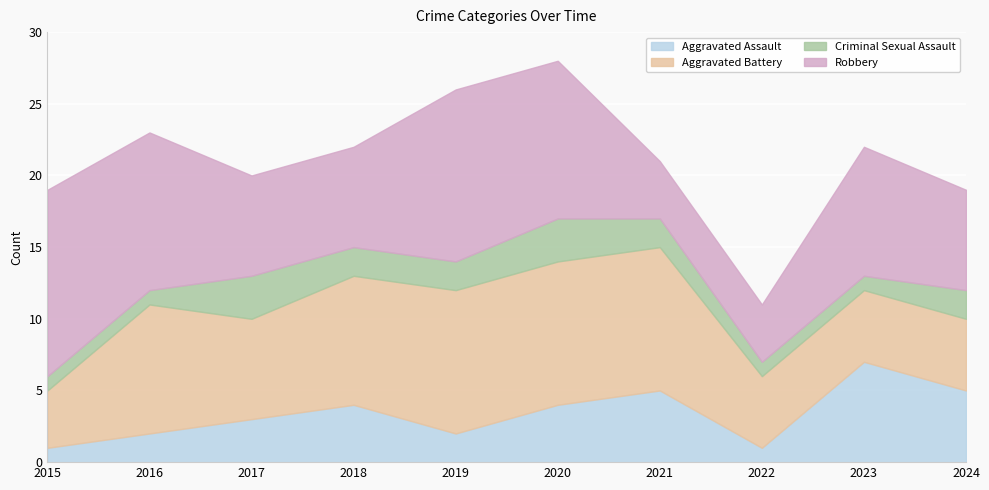

Is it true that Aggravated Assault equals 3 at 2024?

False